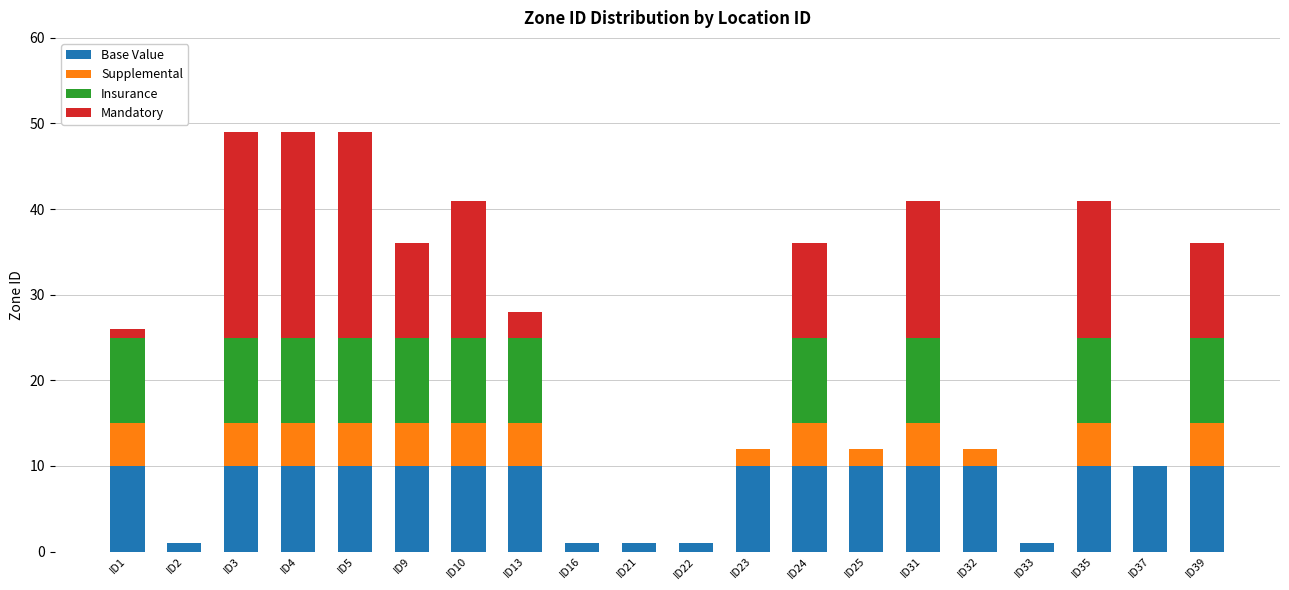

The Base Value series shows 10 at ID4. True or false?

True